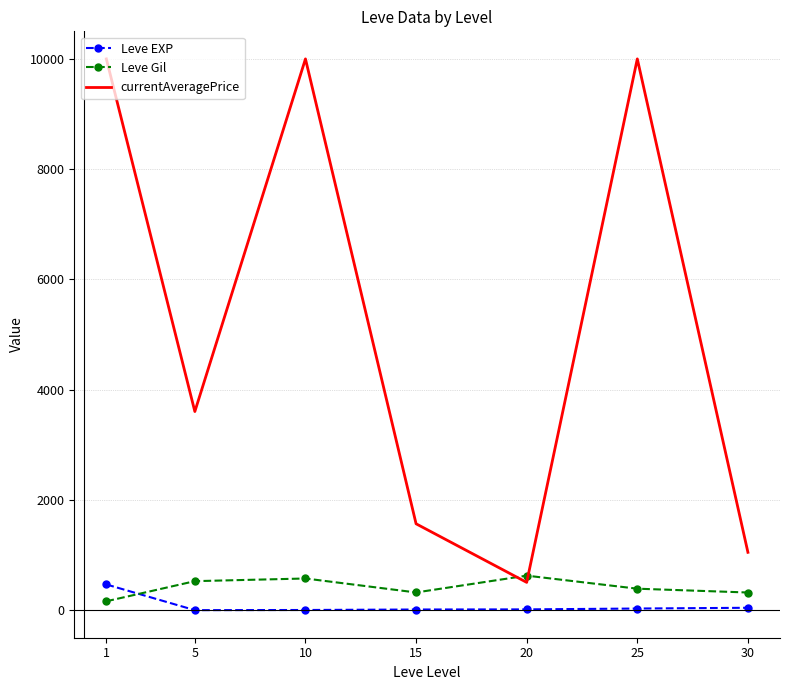

Where do currentAveragePrice and Leve Gil first cross each other?

15 and 20